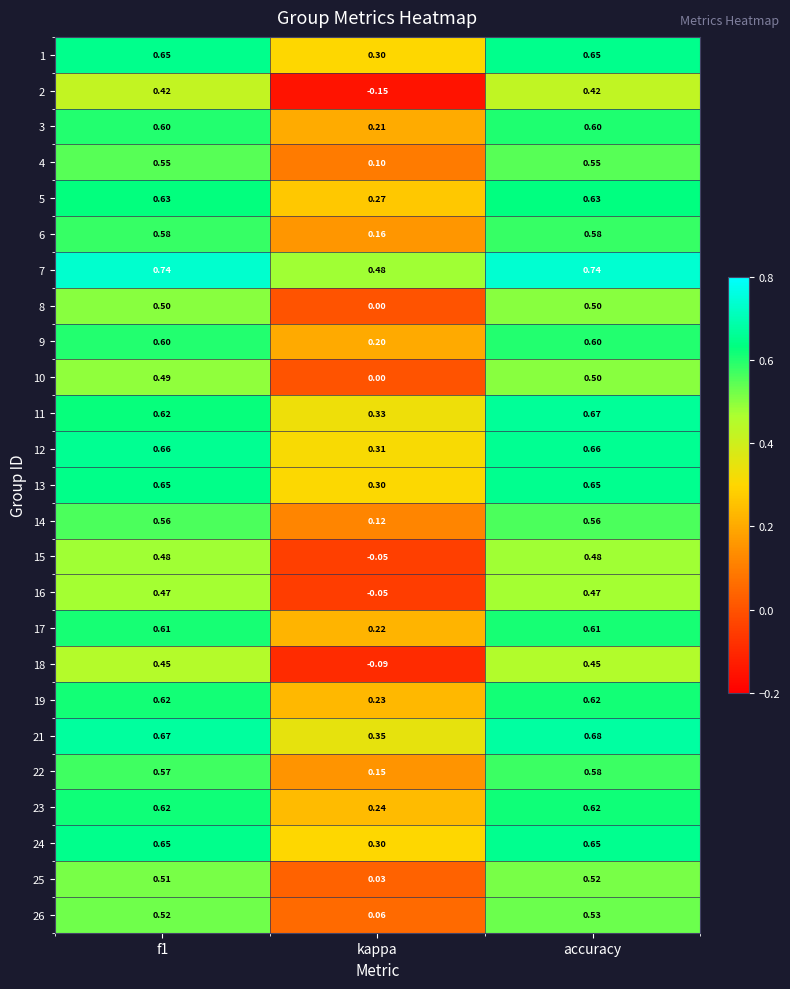

Which series changed the most between kappa and accuracy?

2